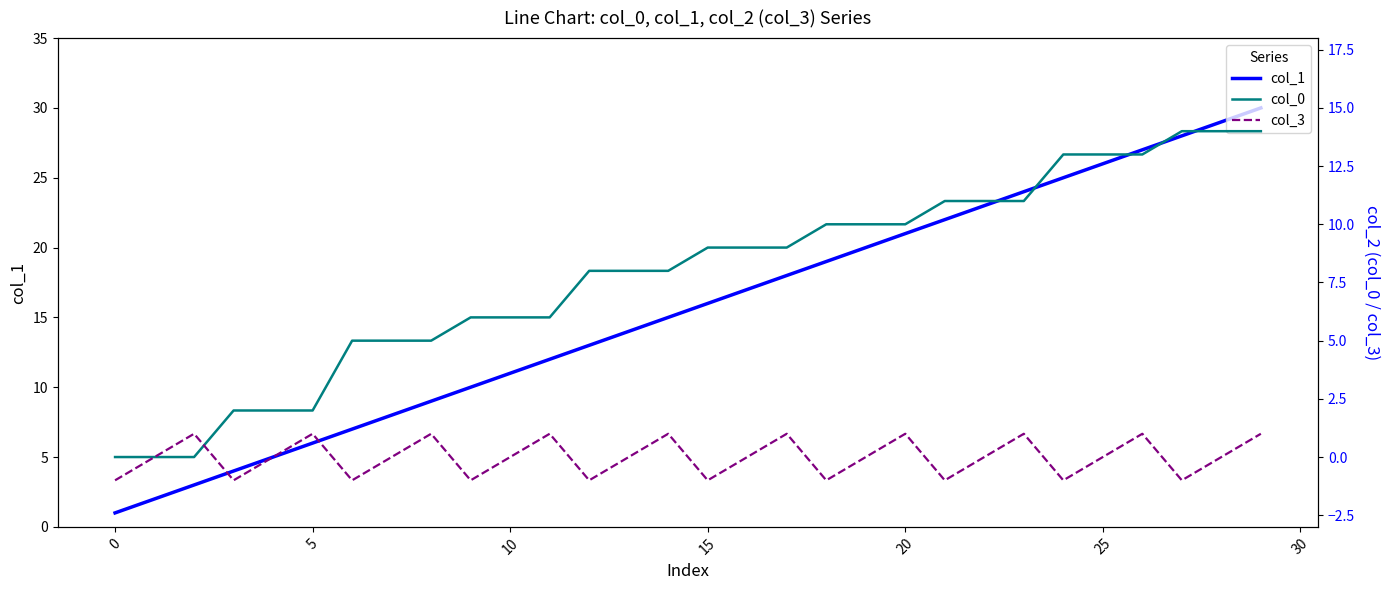

How many positive values does the col_3 series have?

10